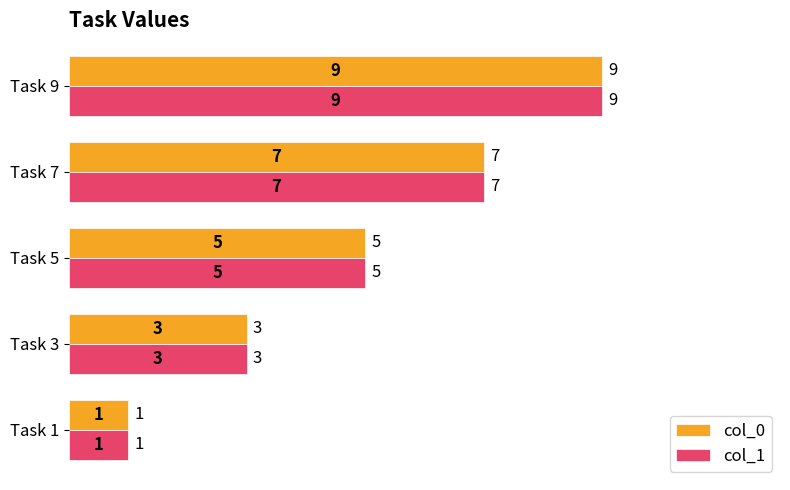

List the labels in order of col_1 value, largest first.

Task 9, Task 7, Task 5, Task 3, Task 1